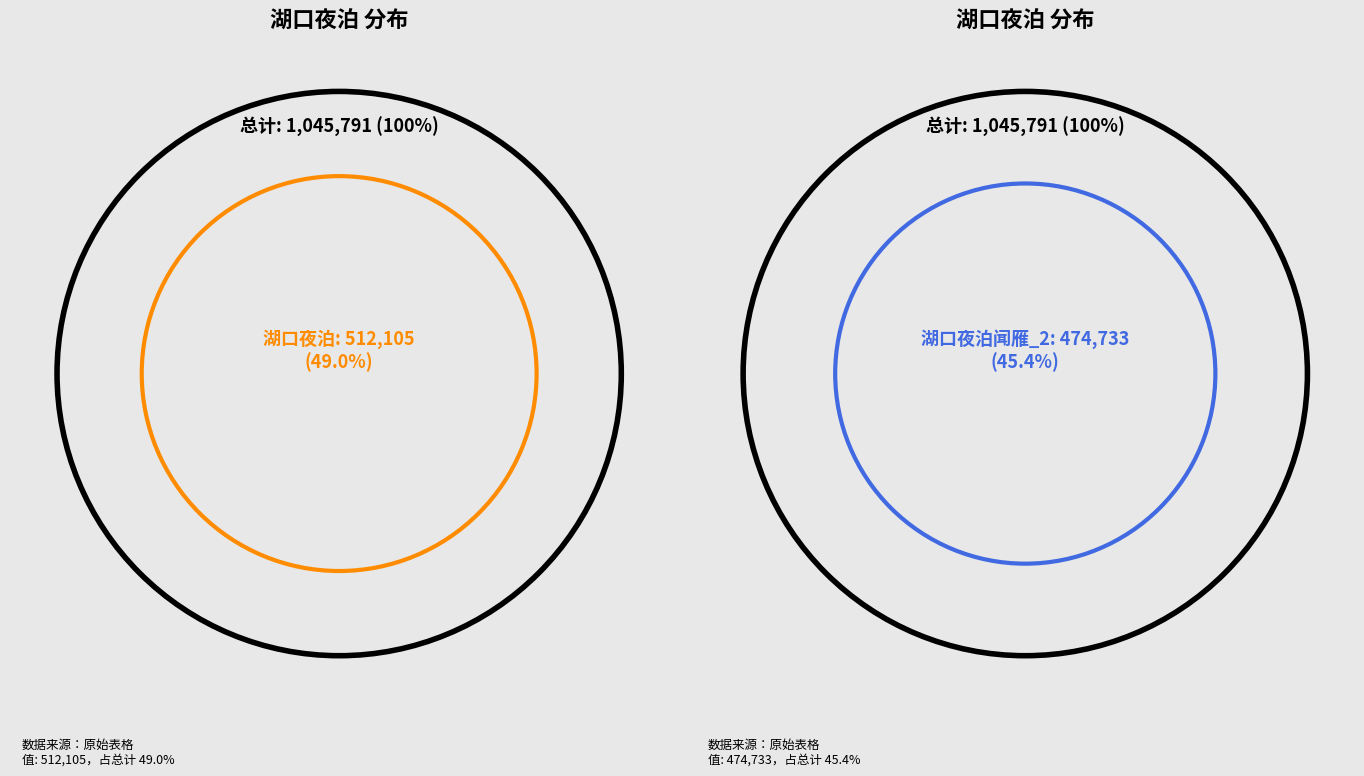

What is the total percentage of 湖口夜泊 and 湖口夜泊闻雁?

94.4%